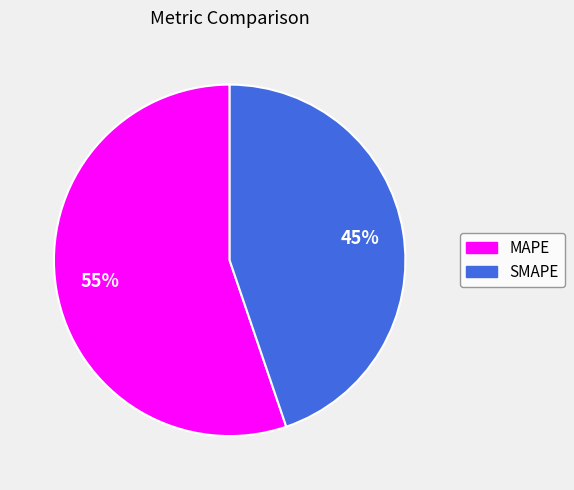

To the nearest percent, what is the difference between the MAPE and SMAPE slice percentages?

10%